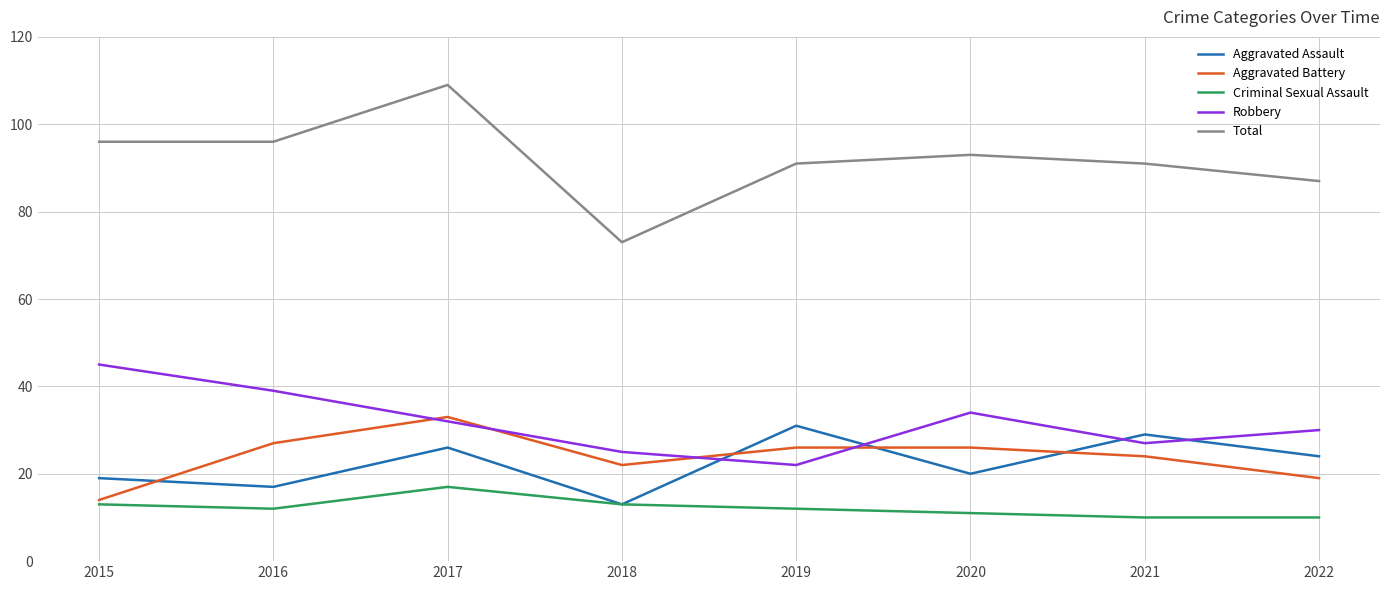

At which category is the sum across all series the highest?

2017